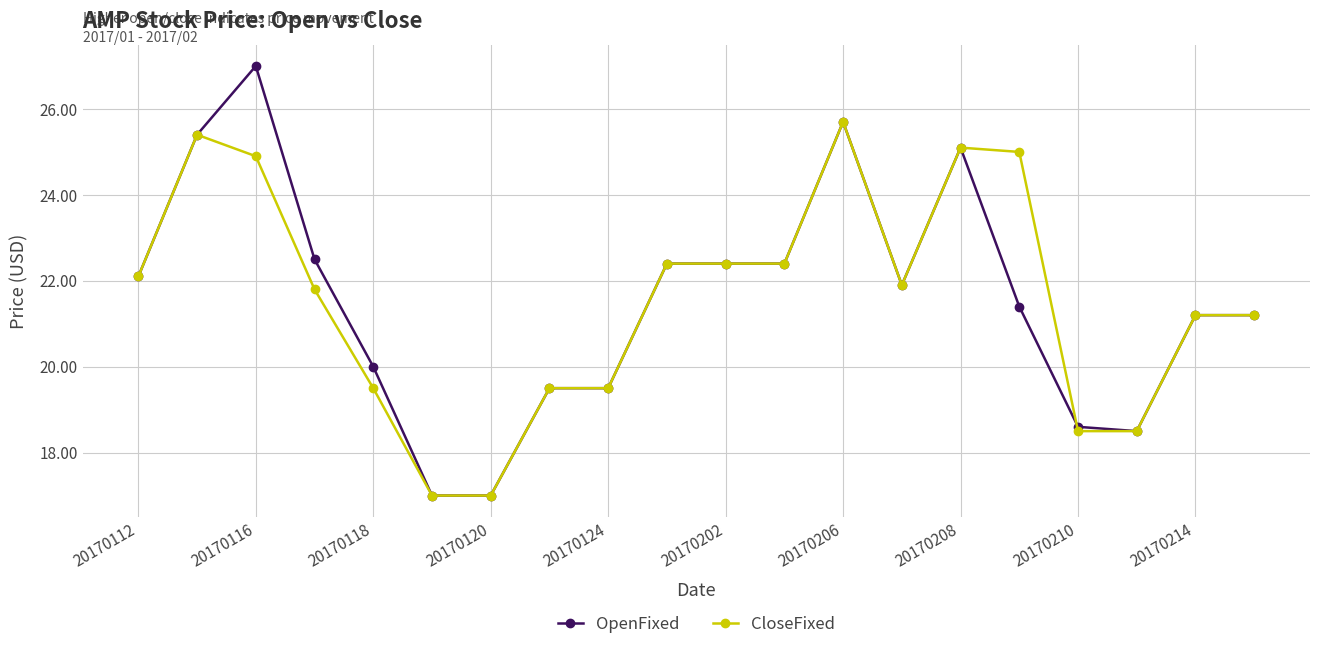

Which series has the widest spread of values?

OpenFixed